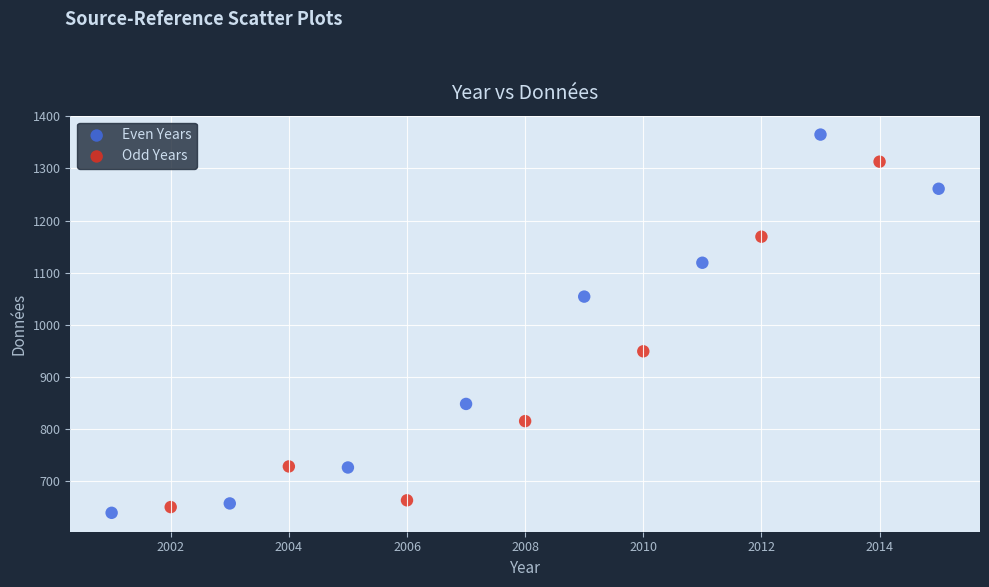

Which series has the widest spread of Y values?

Even Years